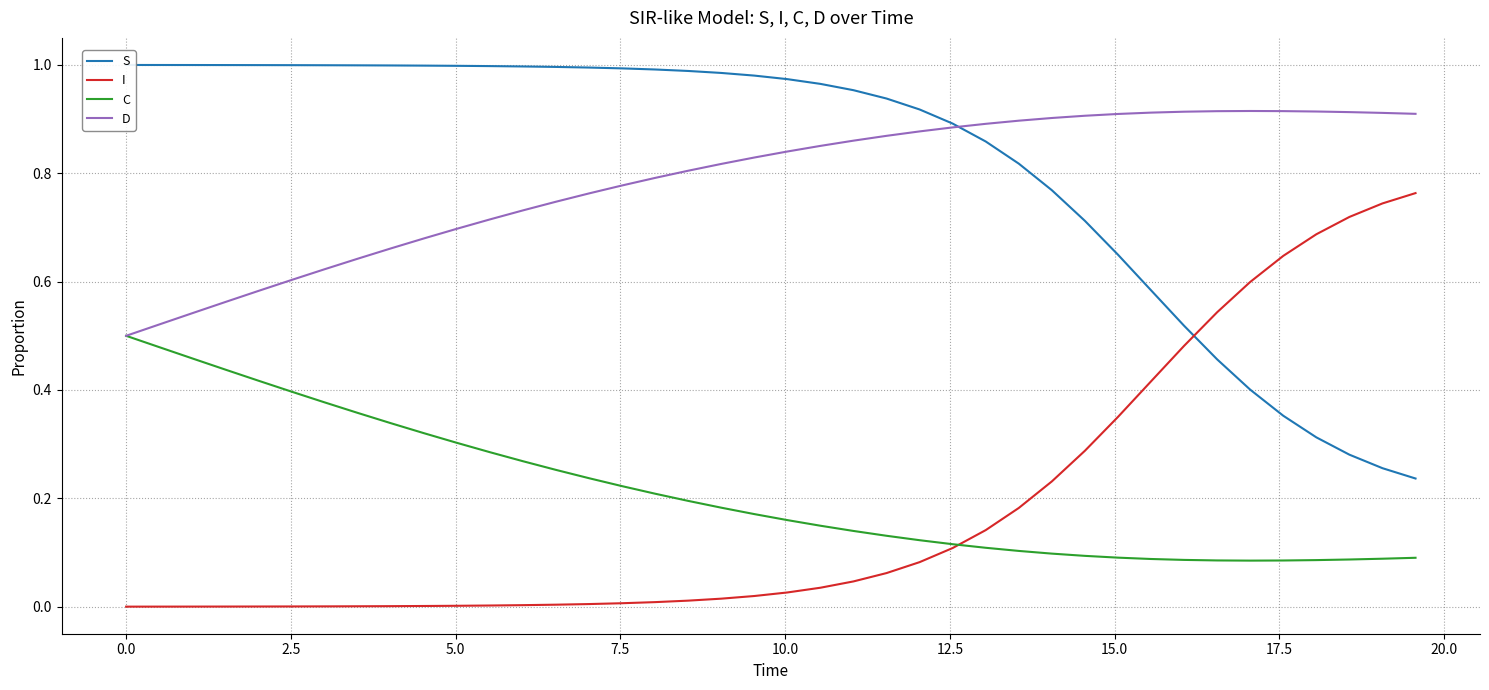

True or false: I and D intersect in this chart.

False